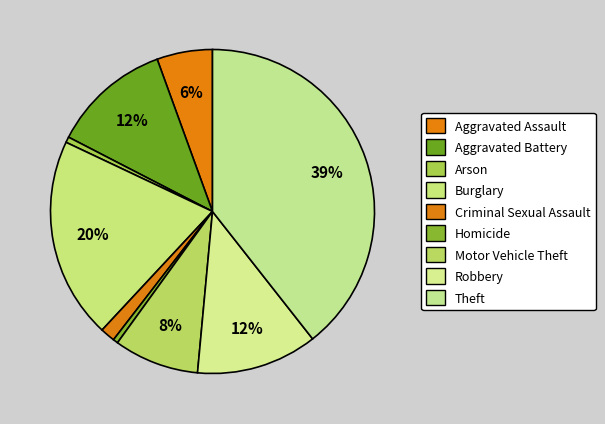

How many segments does this pie chart have?

9